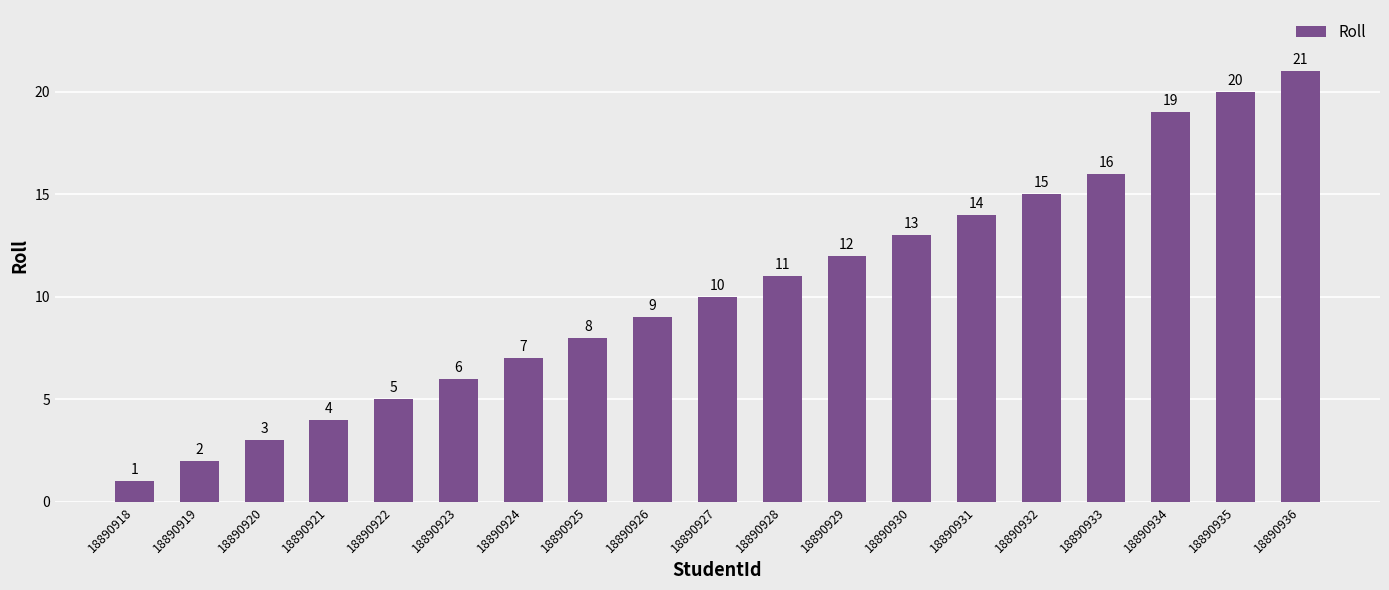

Reading left to right, extract all data points from this chart.

18890918=1	18890919=2	18890920=3	18890921=4	18890922=5	18890923=6	18890924=7	18890925=8	18890926=9	18890927=10	18890928=11	18890929=12	18890930=13	18890931=14	18890932=15	18890933=16	18890934=19	18890935=20	18890936=21